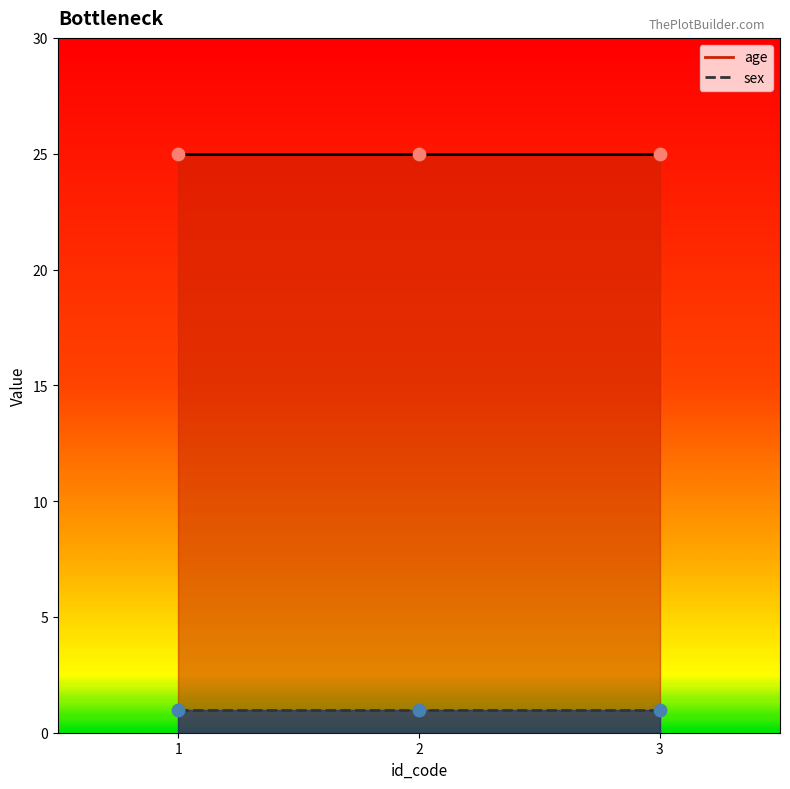

Is the value of age at 1 greater than the value of sex at 2?

Yes